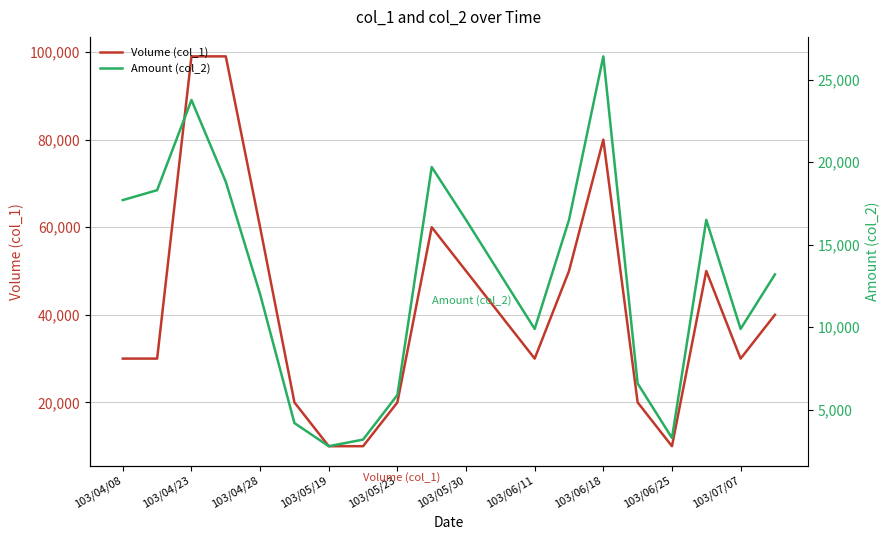

What is the approximate value of Amount (col_2) at 103/06/25, to the nearest 100?

3300